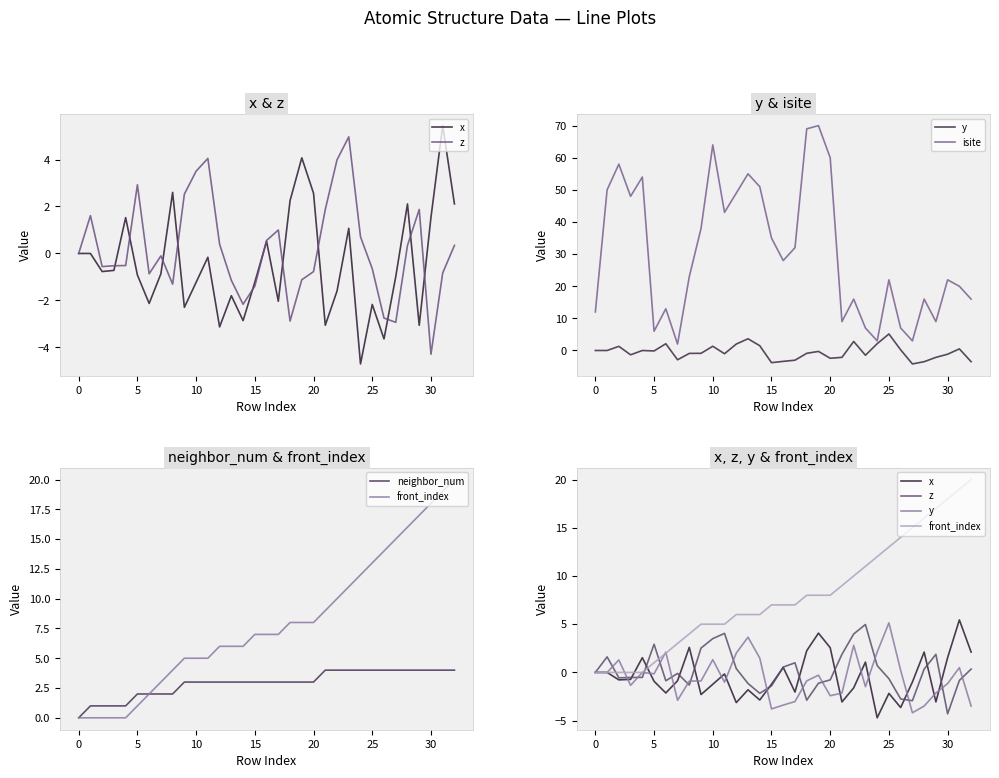

How many distinct data groups are displayed?

6